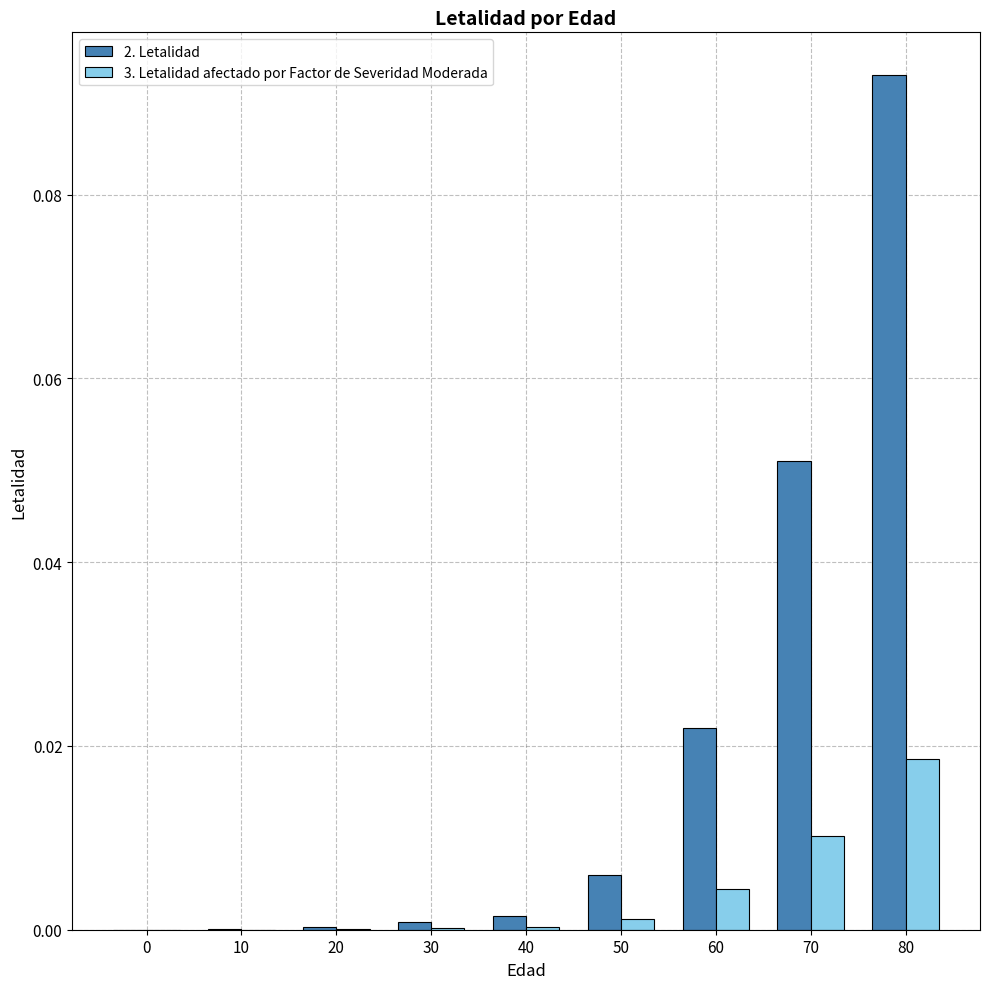

How many series are shown in this chart?

2